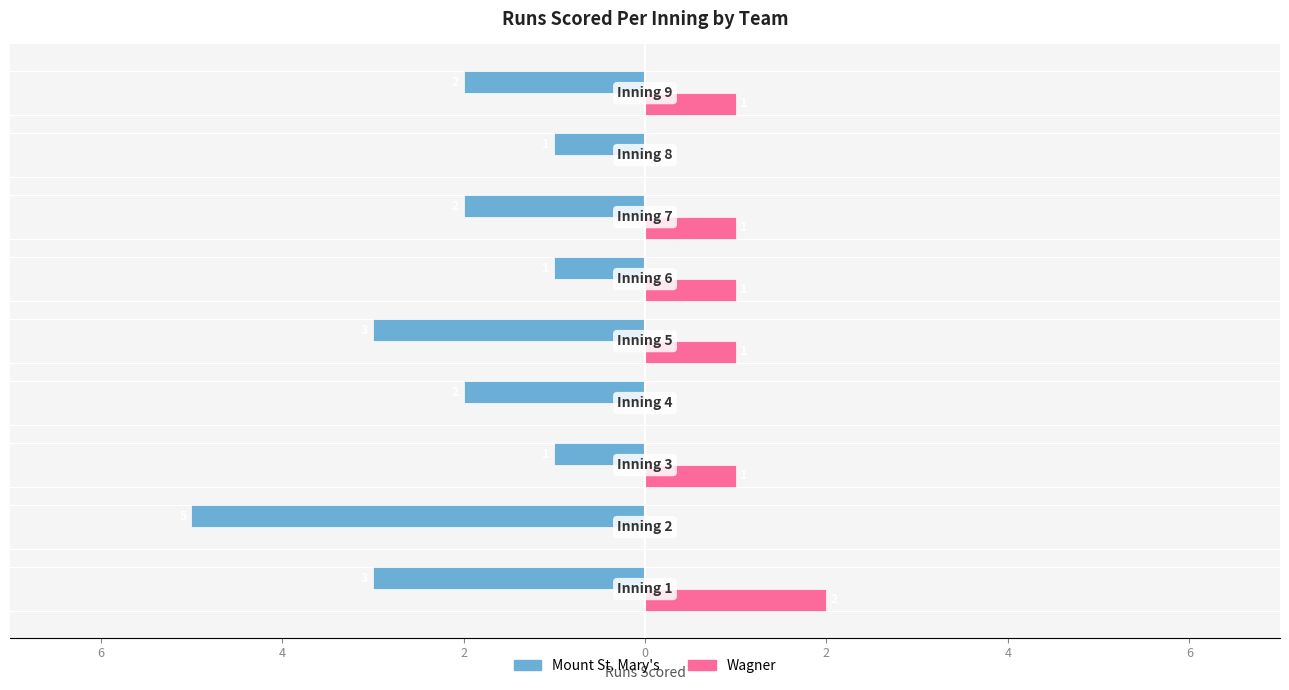

Which series has the largest range (max minus min)?

Mount St. Mary's